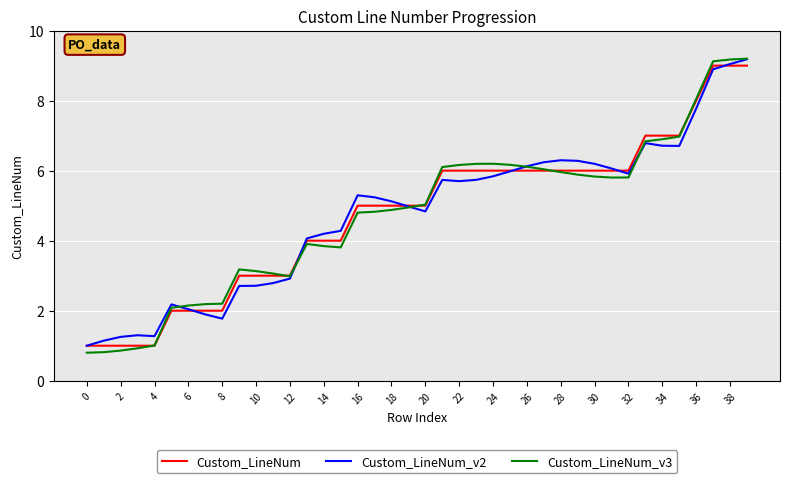

Which series has the largest range (max minus min)?

Custom_LineNum_v3